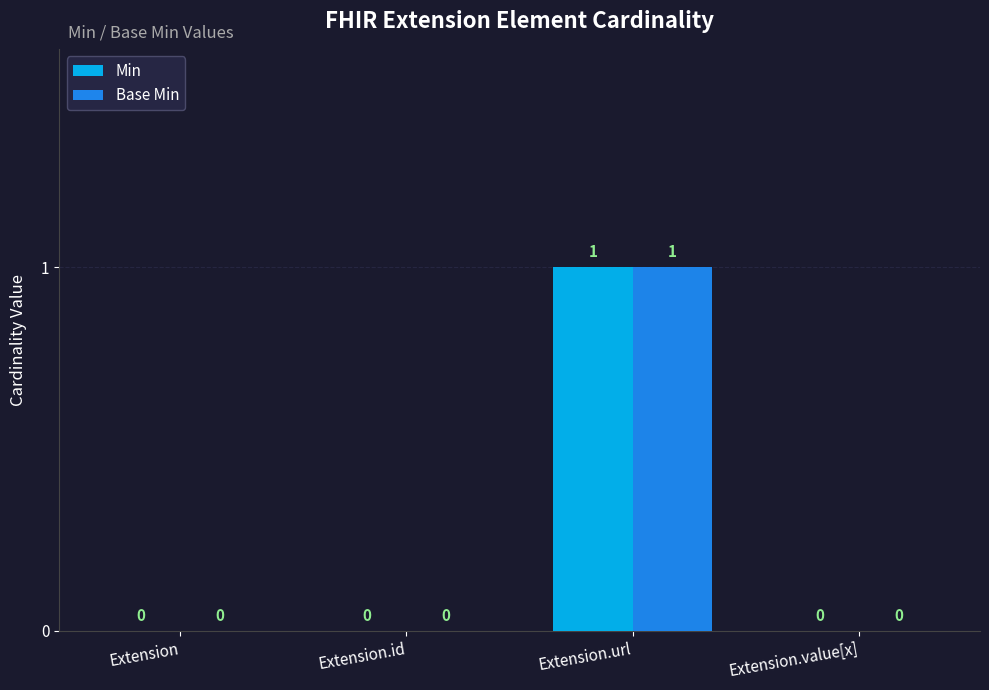

True or false: Min has a value of 1 at Extension.url.

True